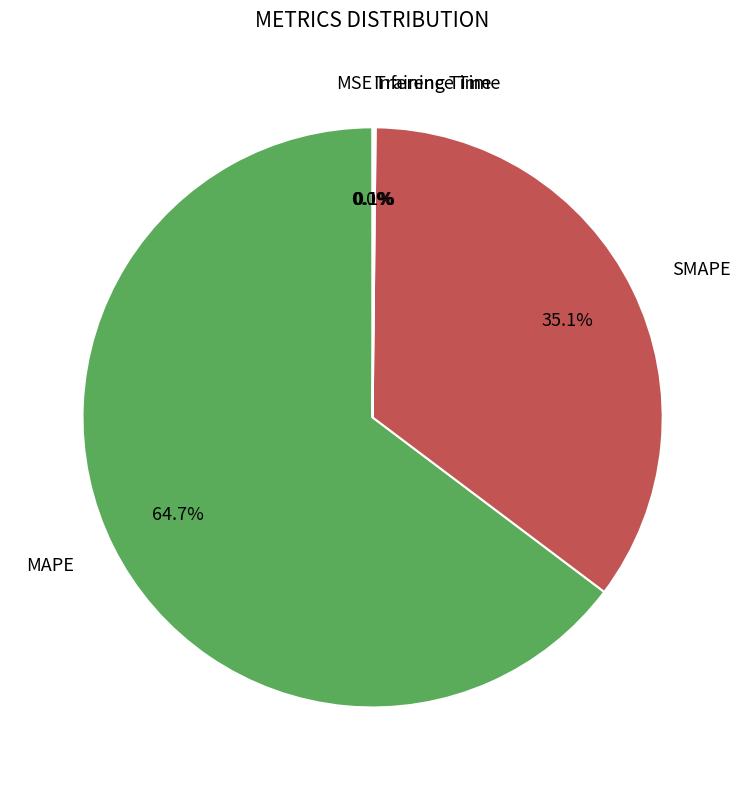

Is there any slice that represents more than half of the pie?

Yes